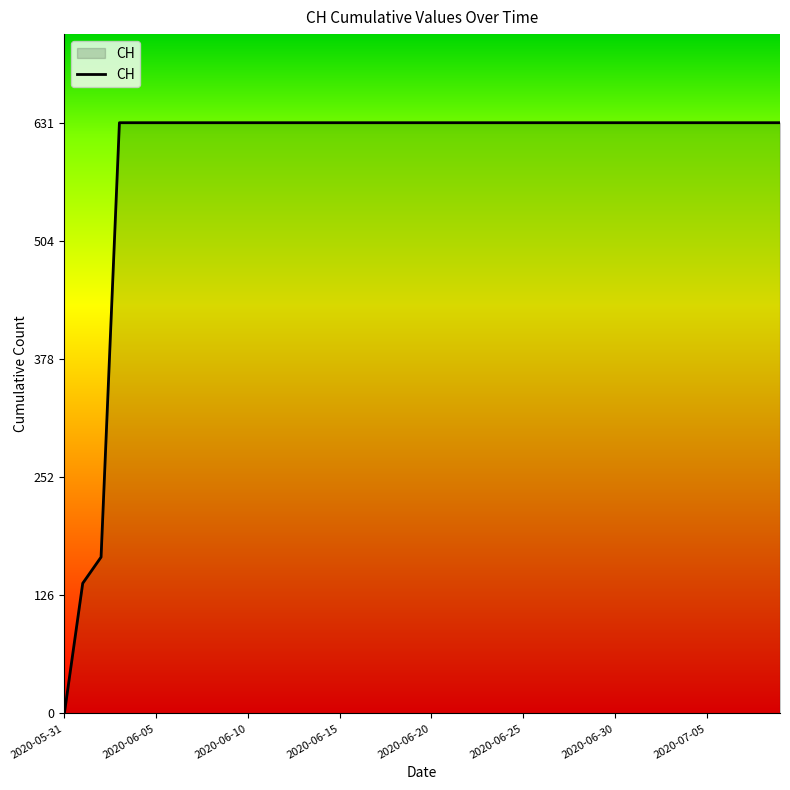

What is the greatest value displayed?

631